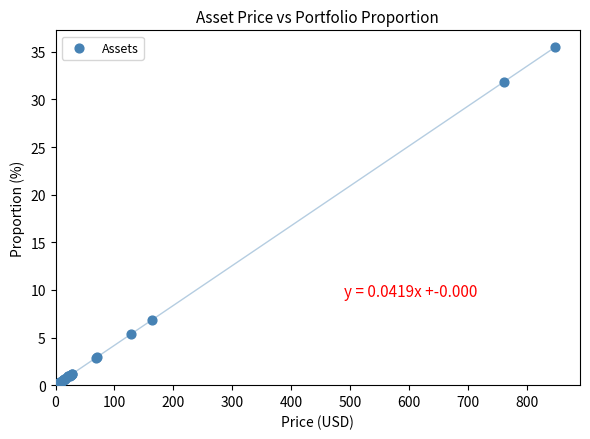

What Y value in the scatter plot is closest to 17?

6.9